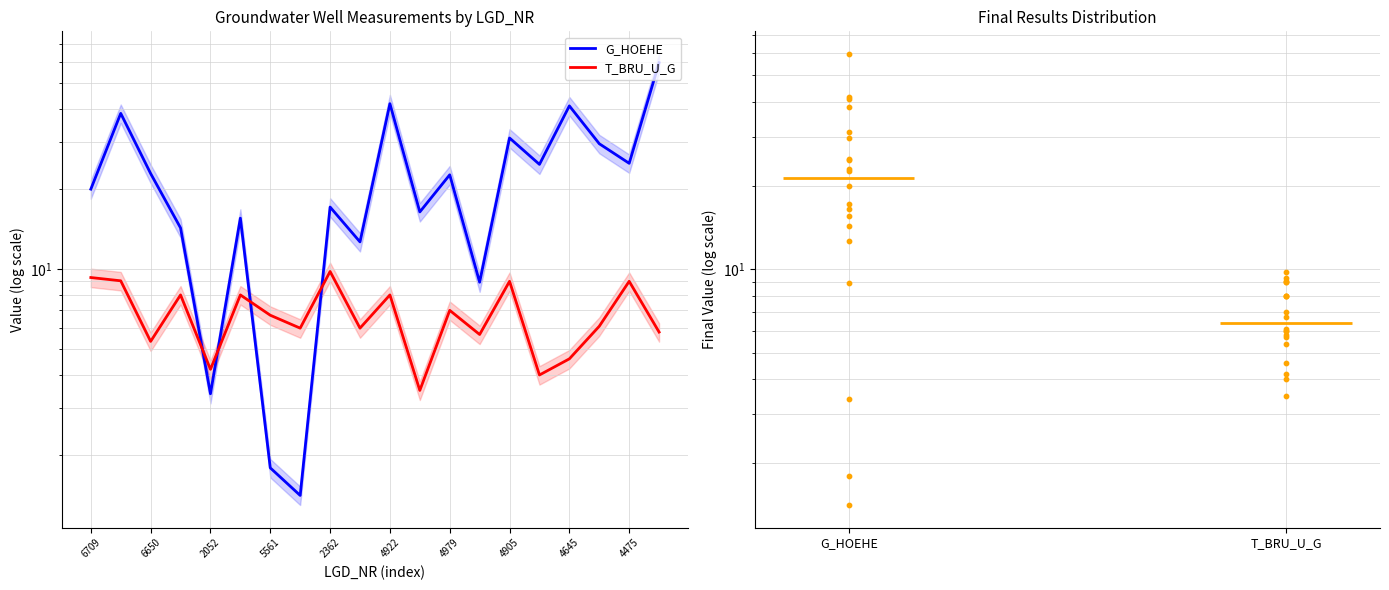

Is the value of T_BRU_U_G at 11 greater than the value of G_HOEHE at 13?

No